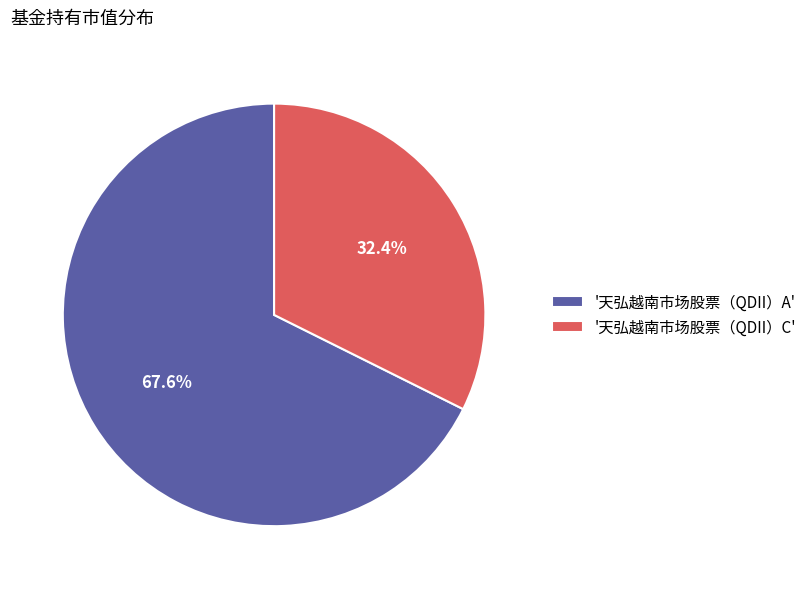

Which category has the biggest portion of the pie?

'天弘越南市场股票（QDII）A'